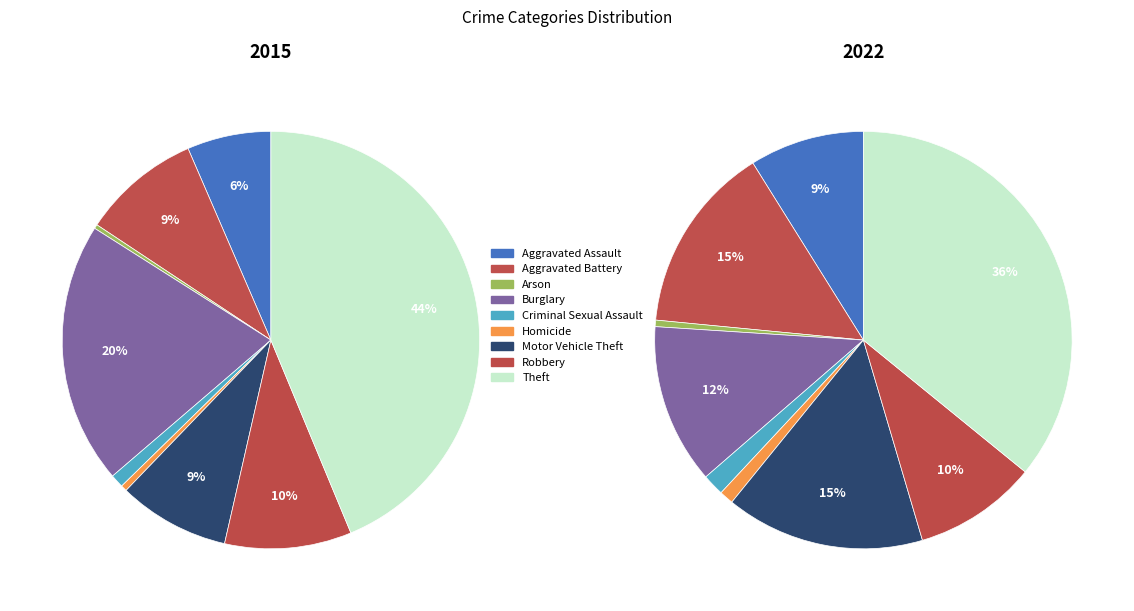

Approximately how many times larger is the value at Aggravated Assault compared to Criminal Sexual Assault?

5.3